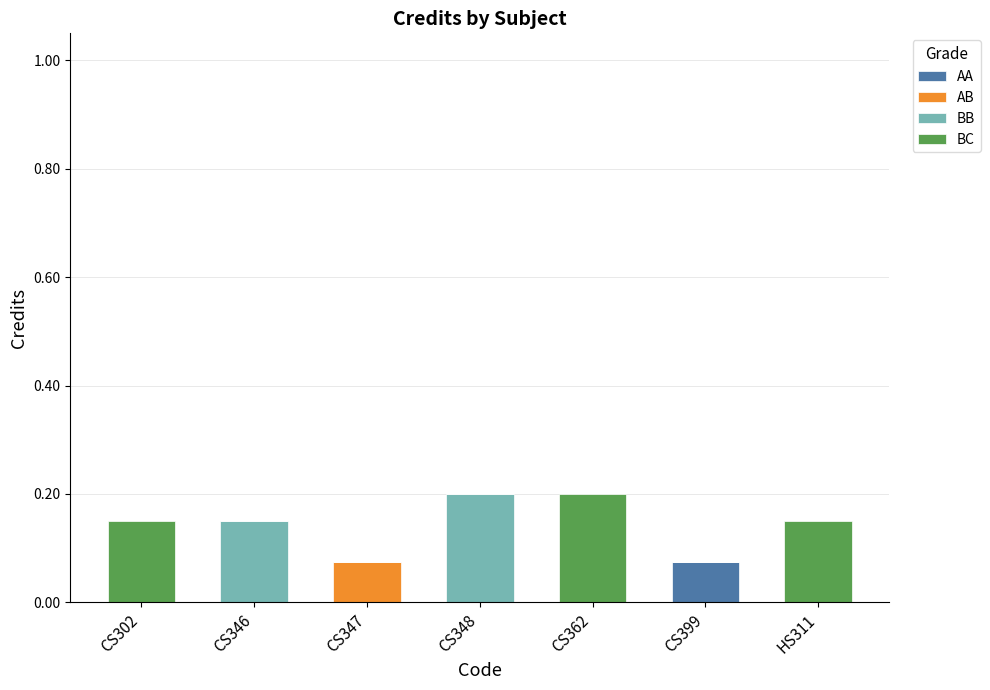

Is it true that AA equals 0.0 at CS302?

True